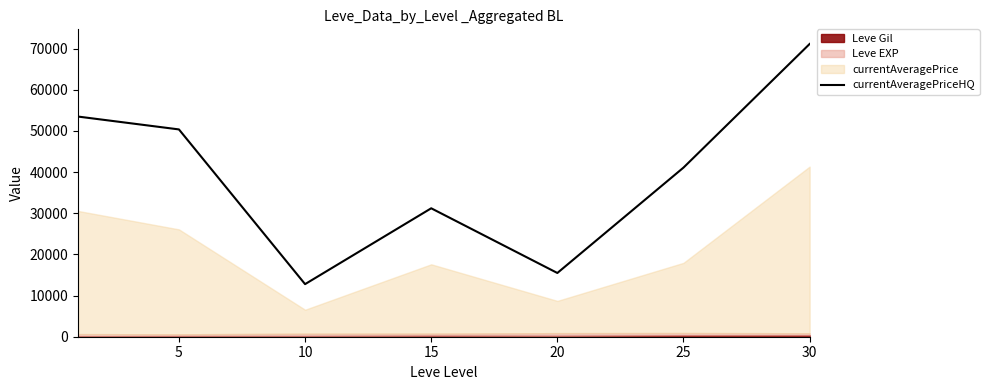

Where is the data nearest to the value 41960?

25